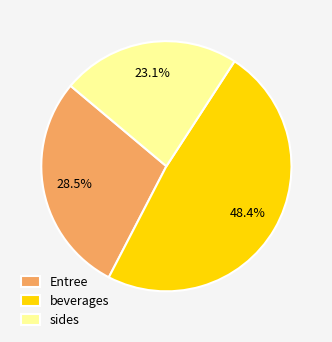

What percentage do beverages and Entree together represent?

76.9%